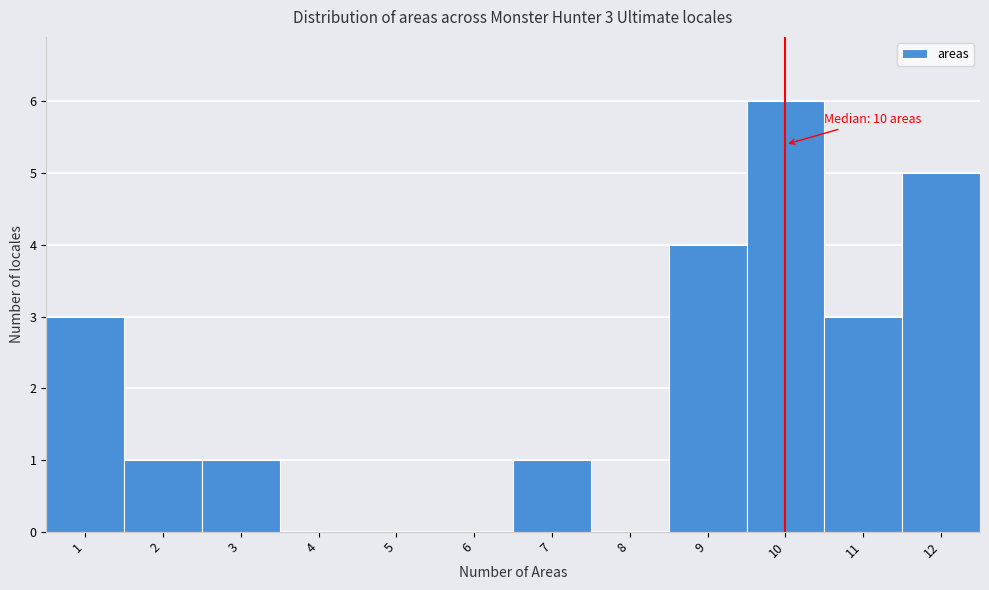

Over which range of the x-axis is the bar tallest?

9.5 to 10.5